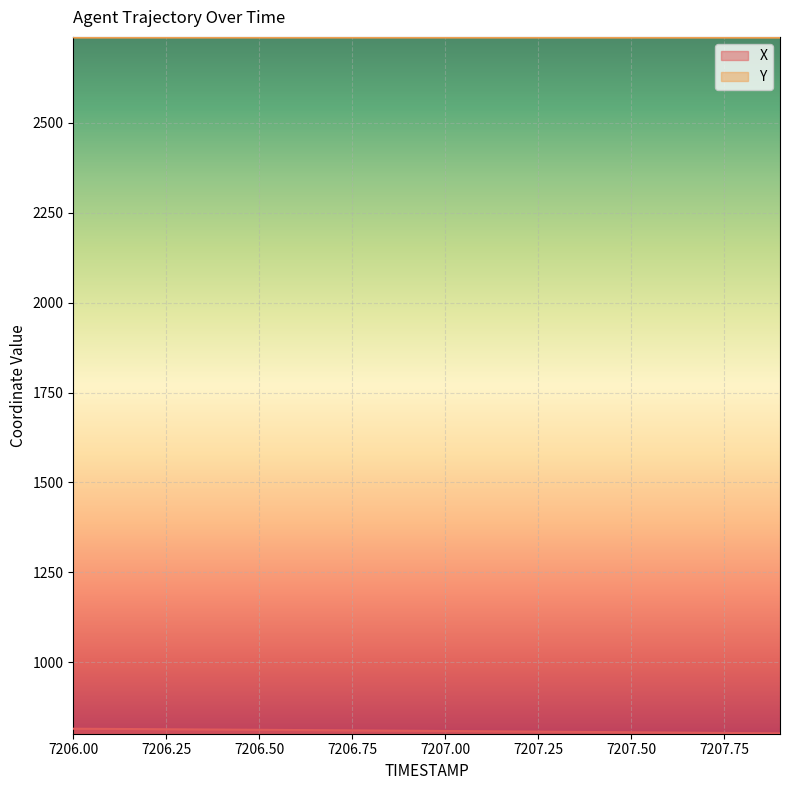

What is the minimum value shown in the chart?

801.9